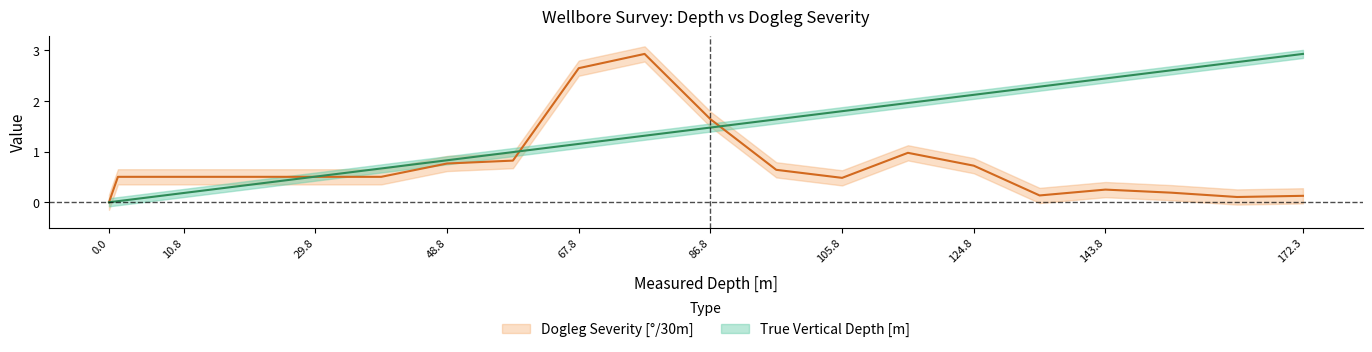

At which label does True Vertical Depth [m] first exceed 1?

67.8